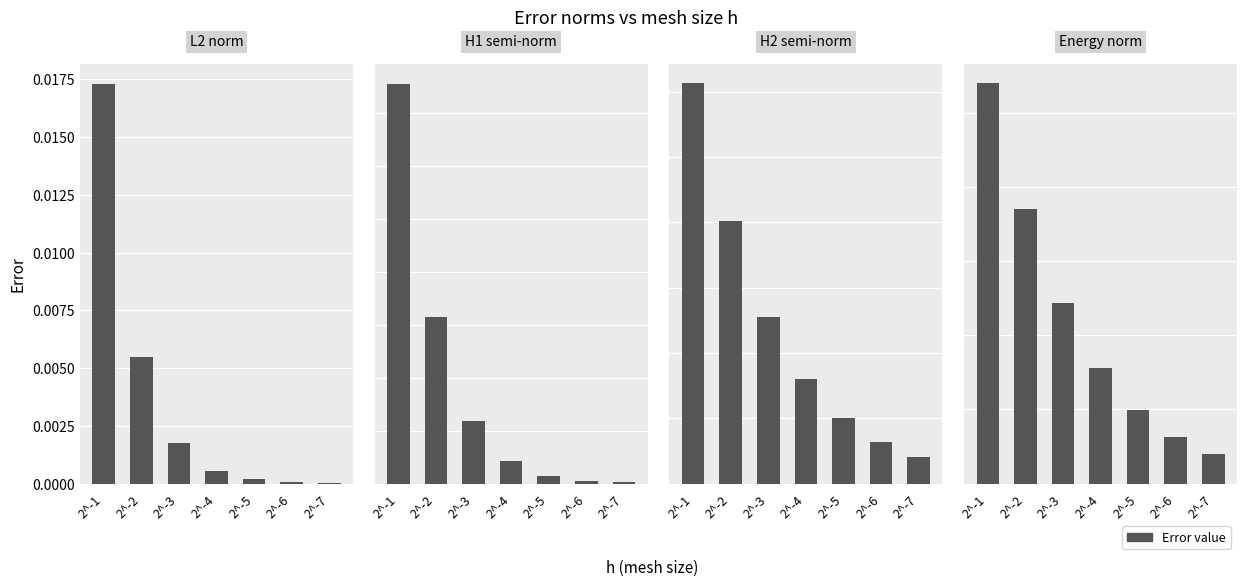

Which category has the lowest value in the H1 series?

2^-7